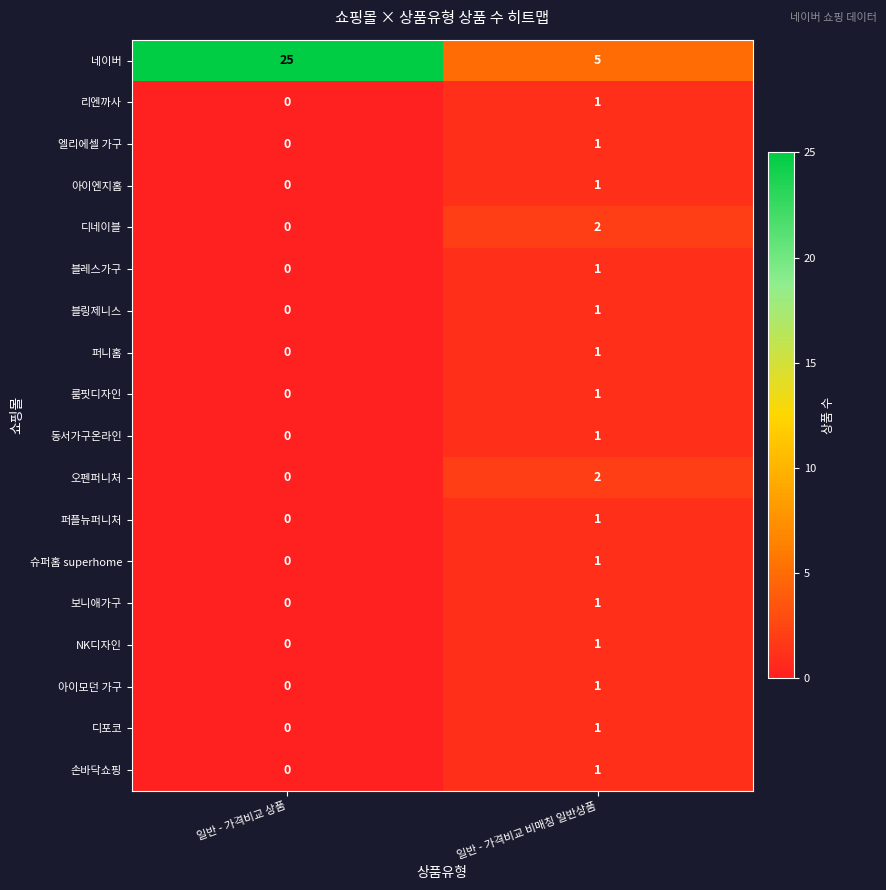

At which label is 보니애가구 closest to 0?

일반 - 가격비교 상품